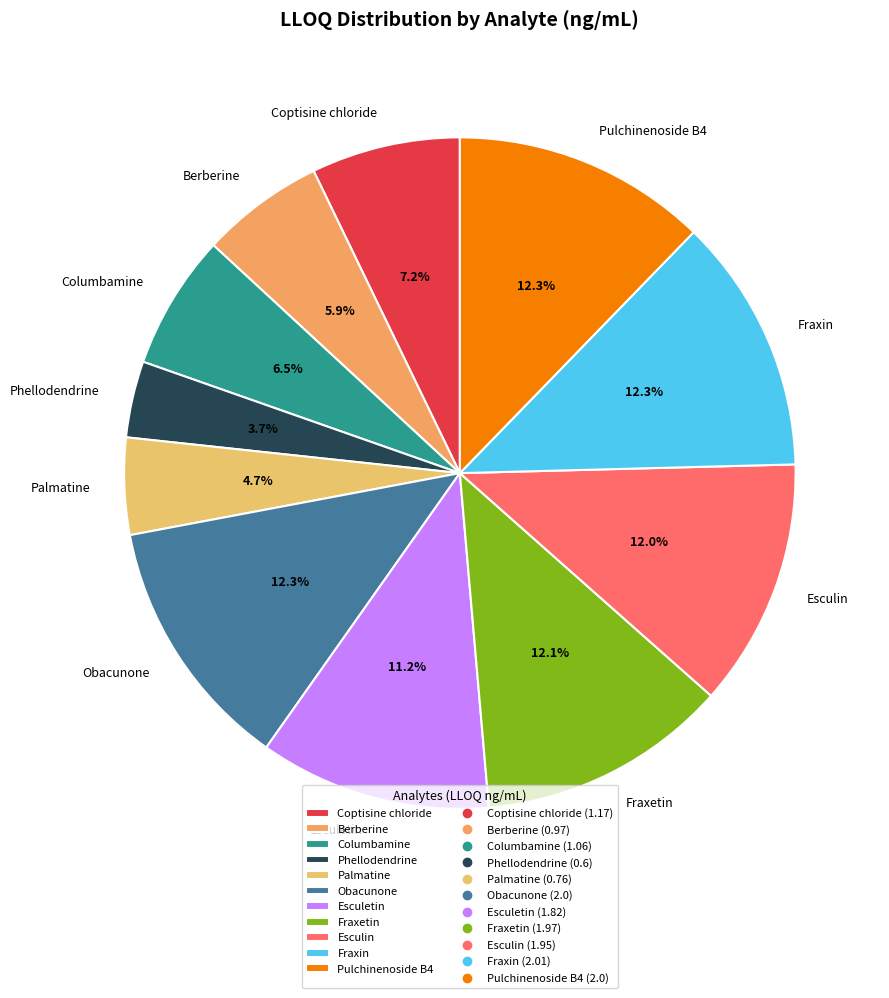

To the nearest percent, what is the combined percentage of Obacunone and Pulchinenoside B4?

25%